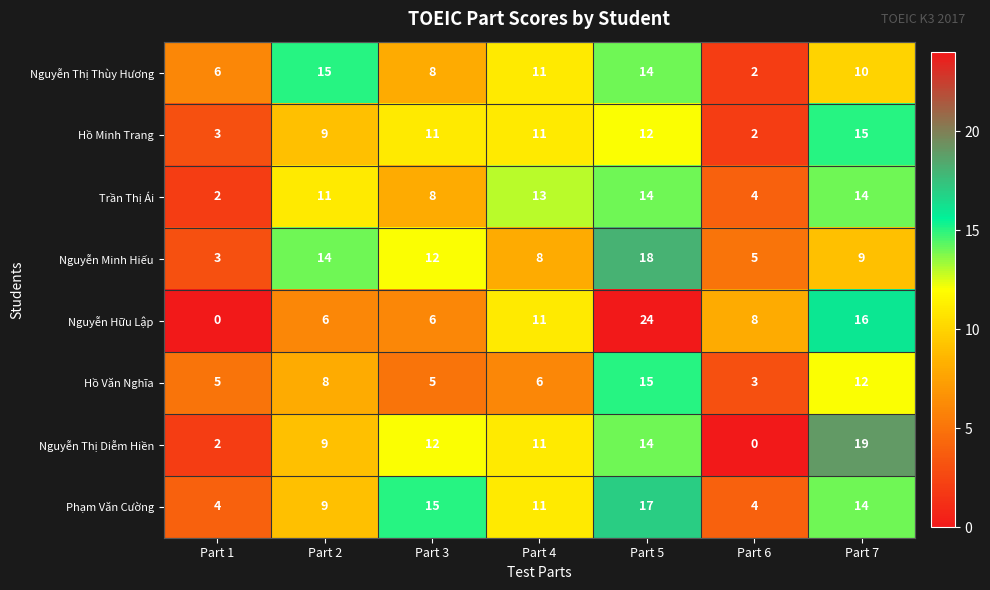

What is the spread (max minus min) of values at Part 7?

10